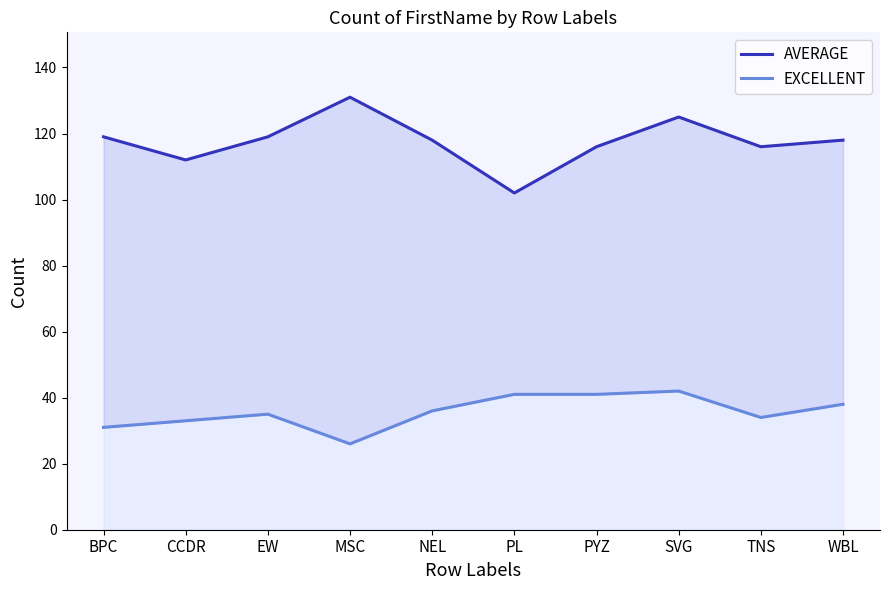

Which series has the widest spread of values?

AVERAGE